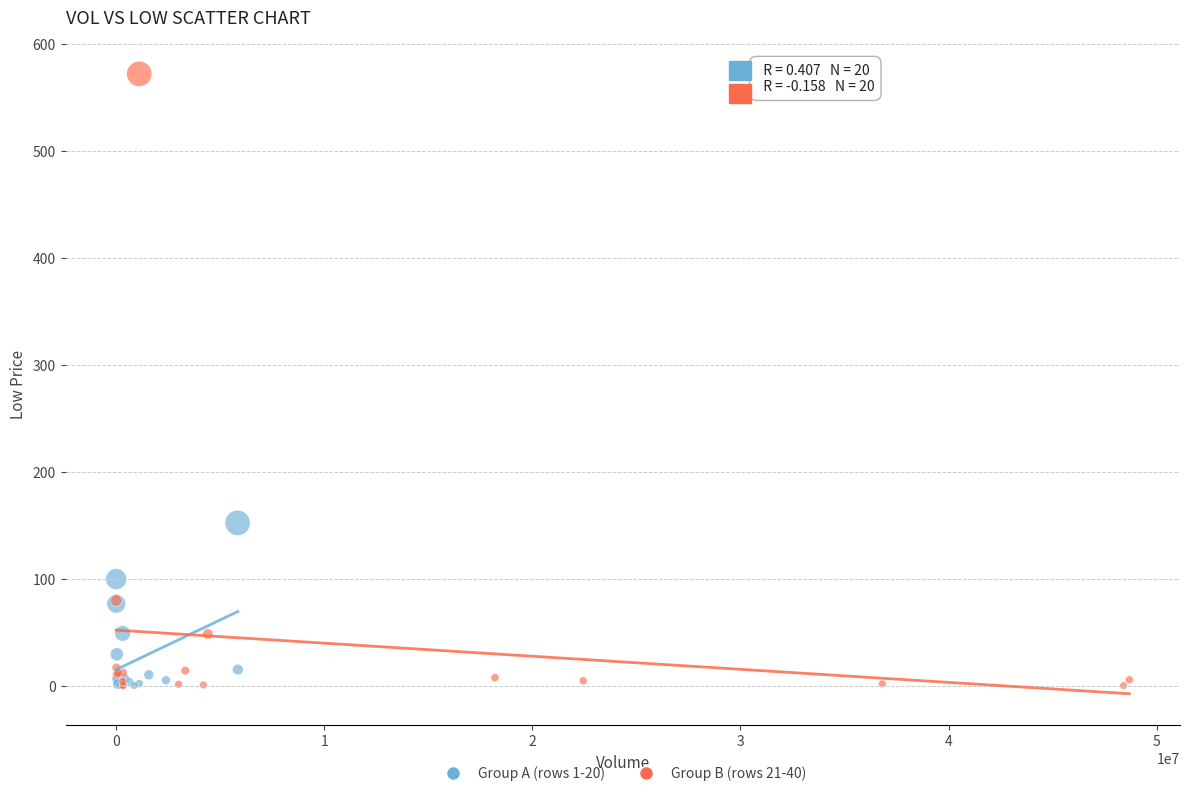

Which series has the largest Y range (max minus min)?

Group B (rows 21-40)